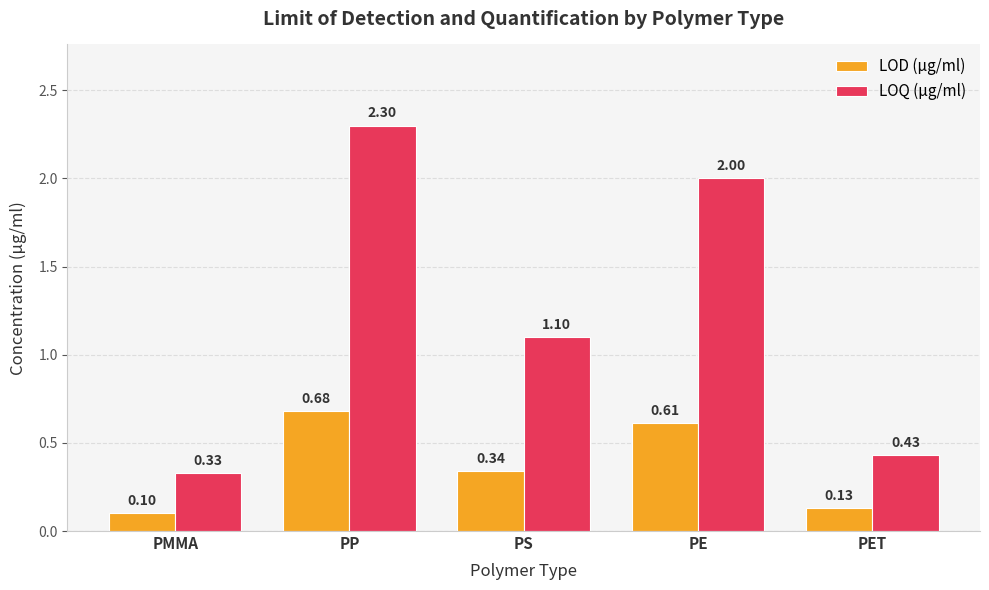

What is the label of the 2nd bar from the right?

PE